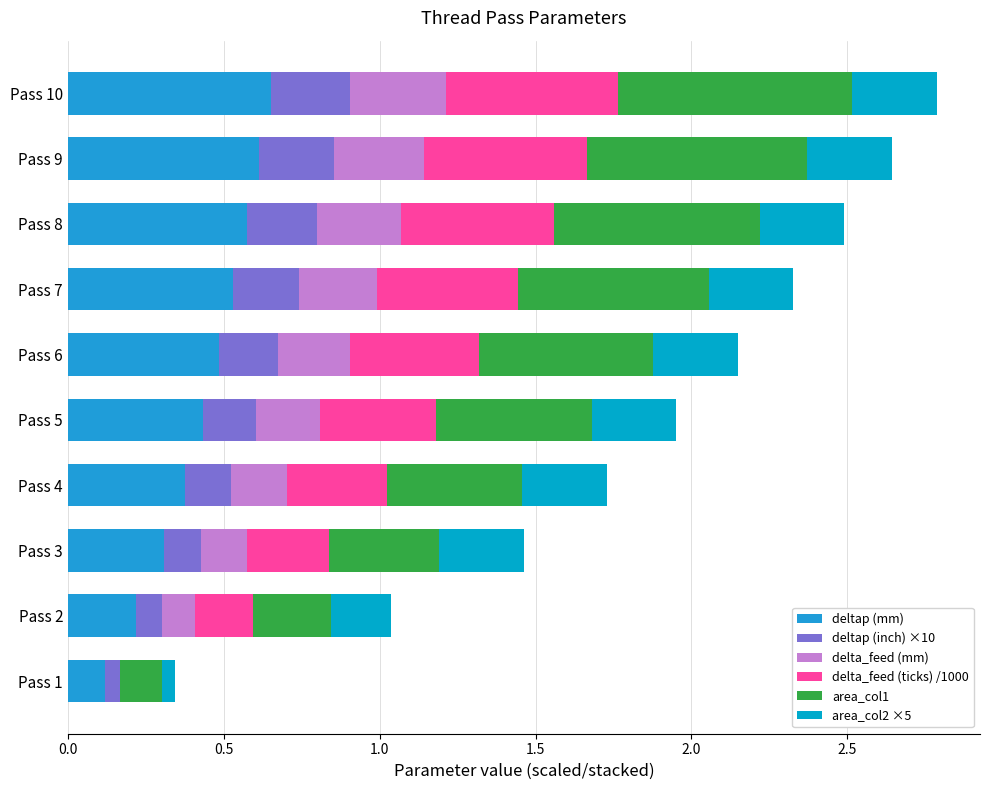

How many distinct data groups are displayed?

6